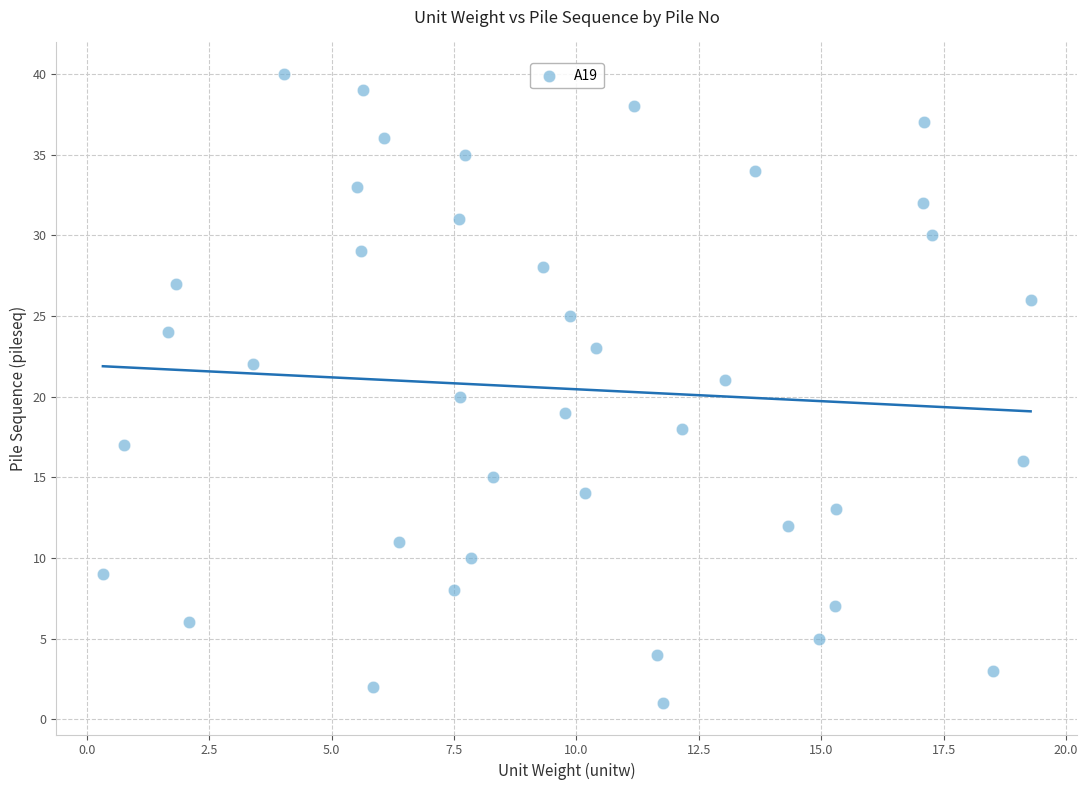

What is the range of Y values (max minus min)?

39